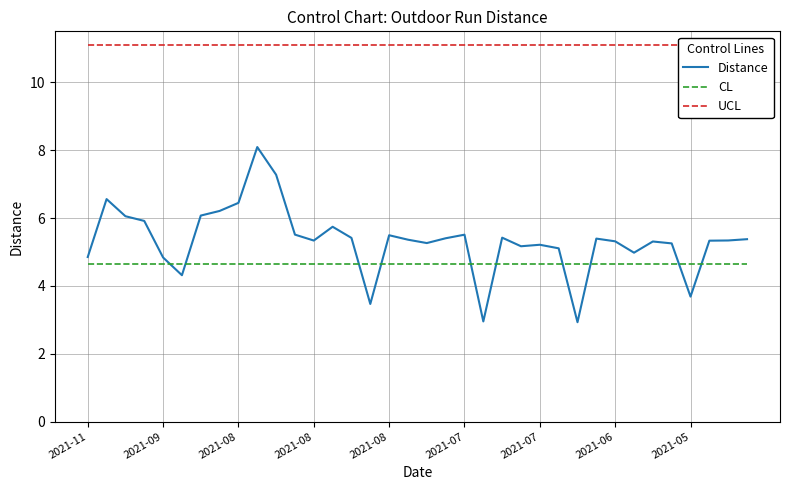

The value of UCL at 2021-06 is 11.1. True or false?

True